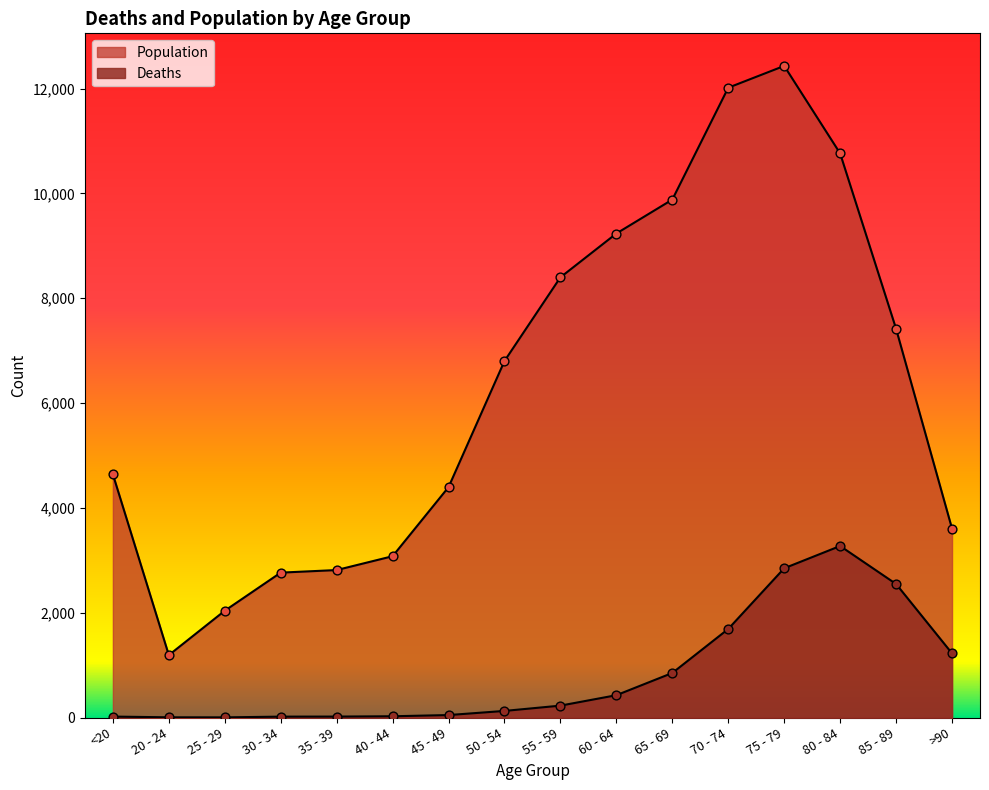

What is the total value across all series at >90?

4828